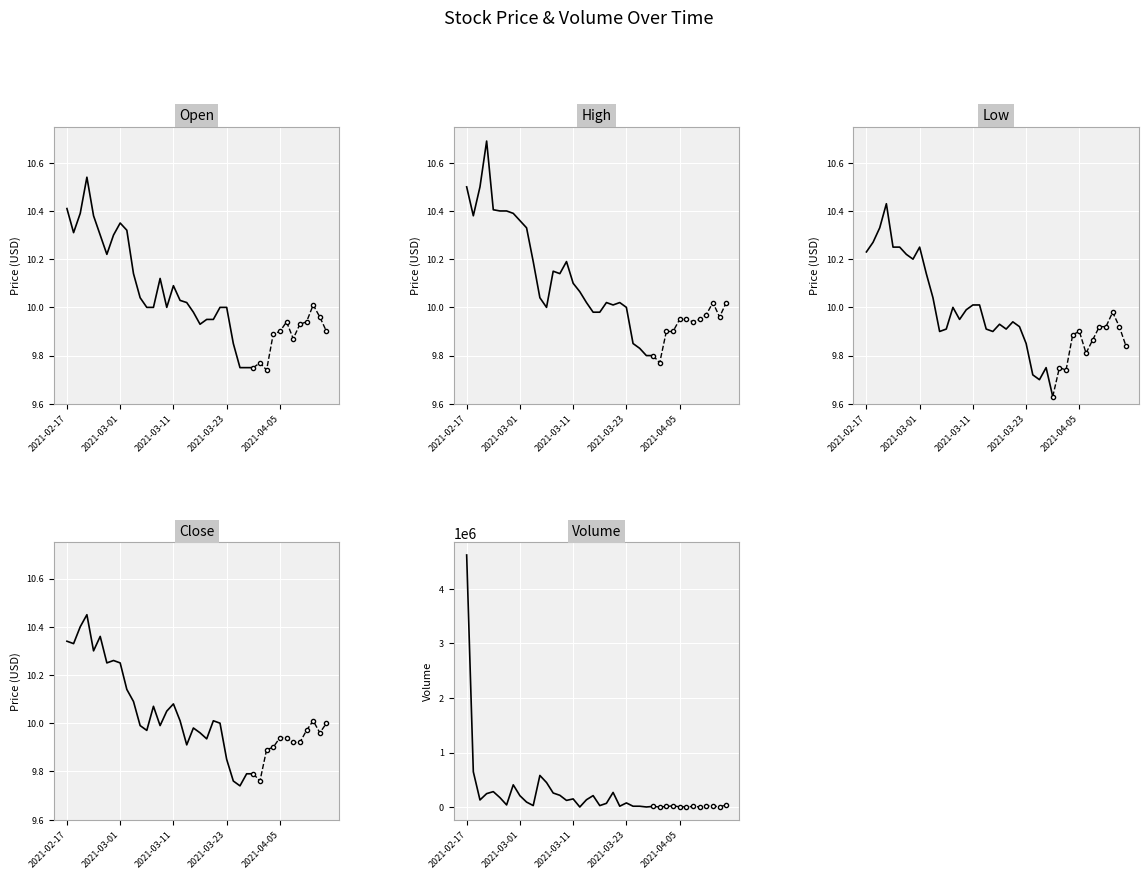

At which category is the sum across all series the highest?

2021-02-17